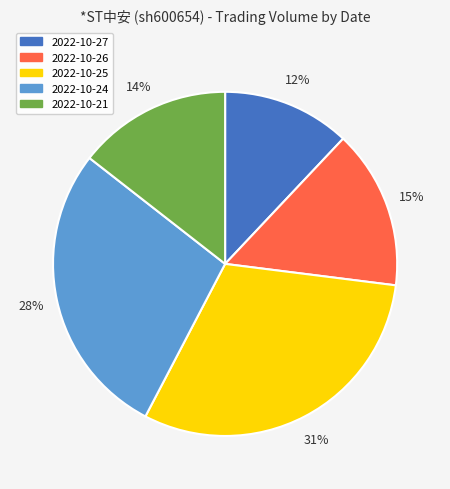

To the nearest percent, what is the combined percentage of 2022-10-27 and 2022-10-26?

27%